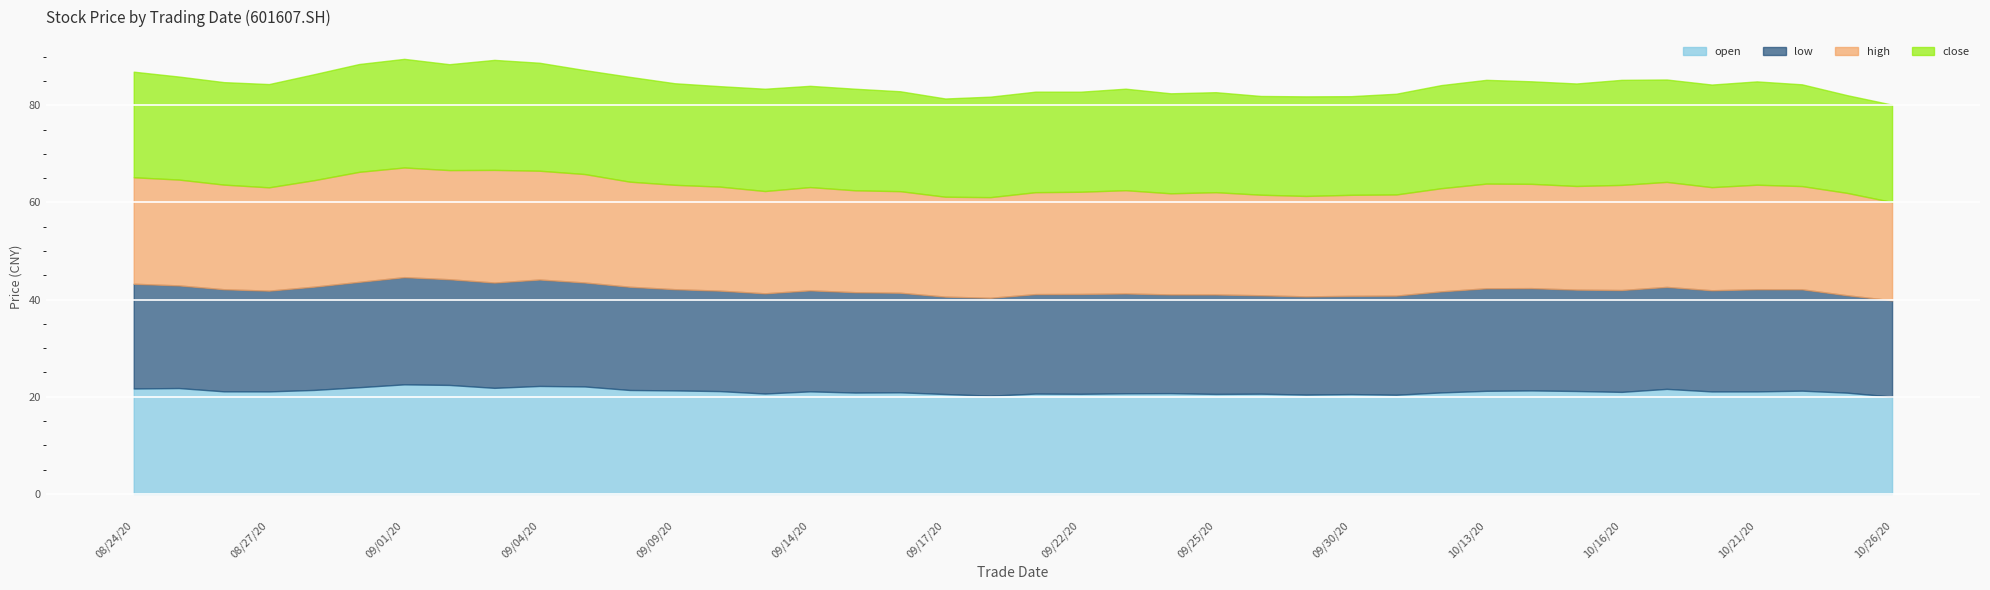

What is the lowest value of the low series?

19.8